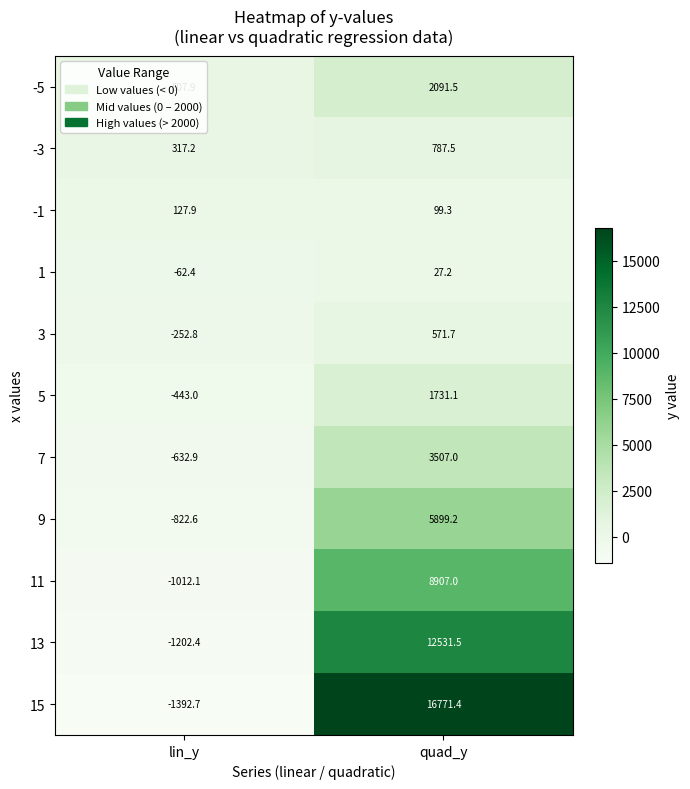

Which category has the lowest value in the -5 series?

lin_y